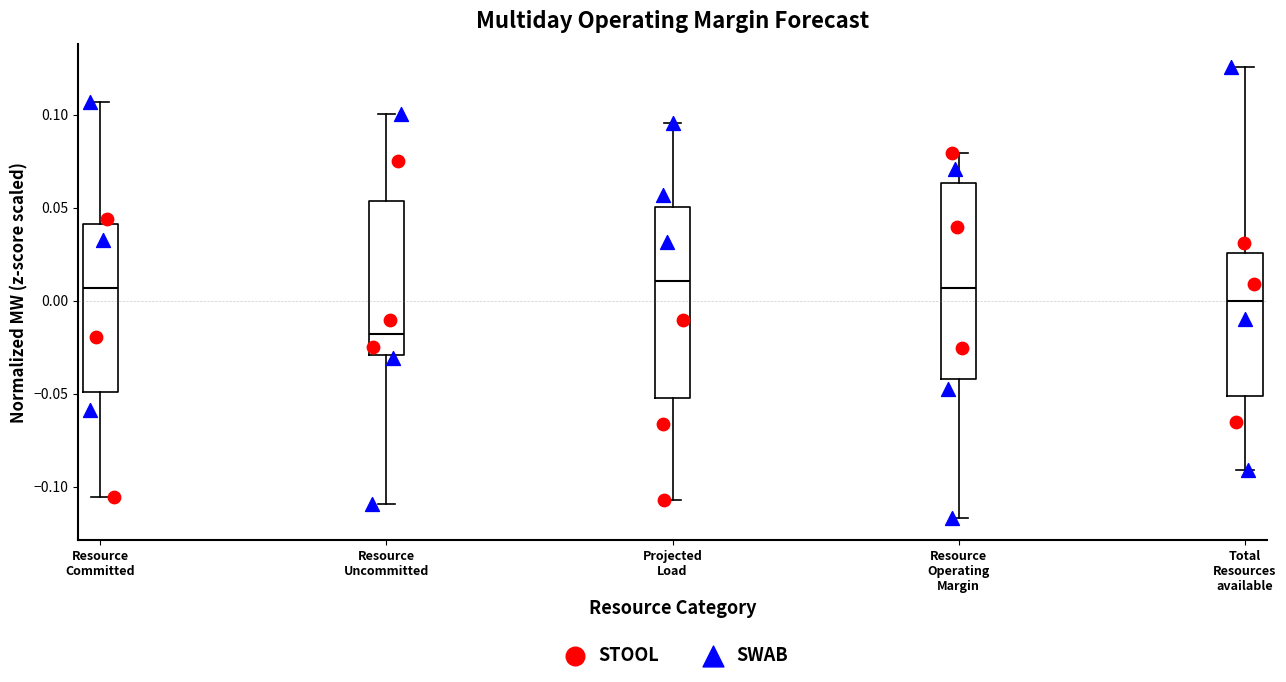

Reading left to right, read every box against the y-axis: the position of its median line, the range the box covers, and the ends of its whiskers. The values are not printed on the chart, so give them approximately, as read against the axis.

Resource Committed: median 0.005, box -0.050 to 0.040, whiskers -0.105 to 0.105
Resource Uncommitted: median -0.020, box -0.030 to 0.055, whiskers -0.110 to 0.100
Projected Load: median 0.010, box -0.050 to 0.050, whiskers -0.105 to 0.095
Resource Operating Margin: median 0.005, box -0.040 to 0.065, whiskers -0.115 to 0.080
Total Resources available: median 0.000, box -0.050 to 0.025, whiskers -0.090 to 0.125